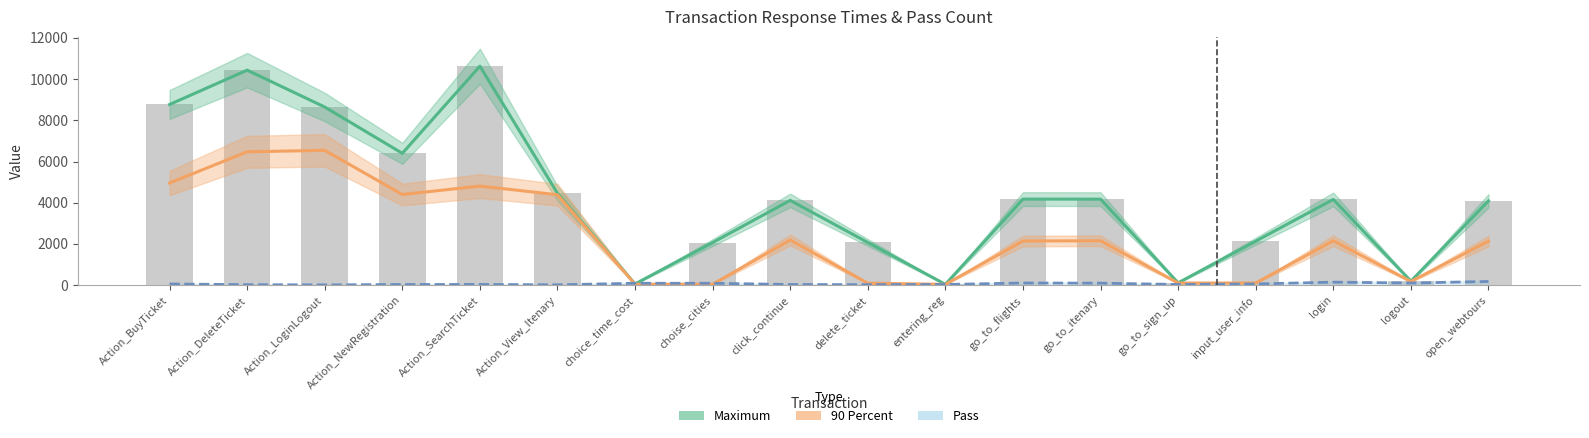

True or false: 90 Percent has a value of 103 at input_user_info.

True